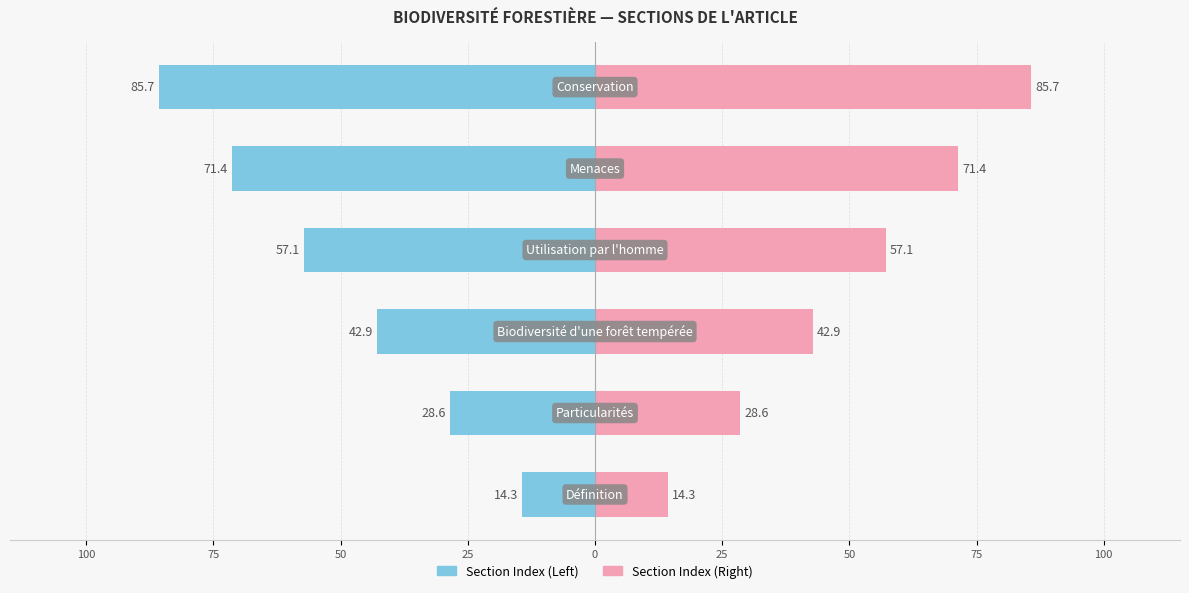

What is the spread (max minus min) of values at 25?

114.3